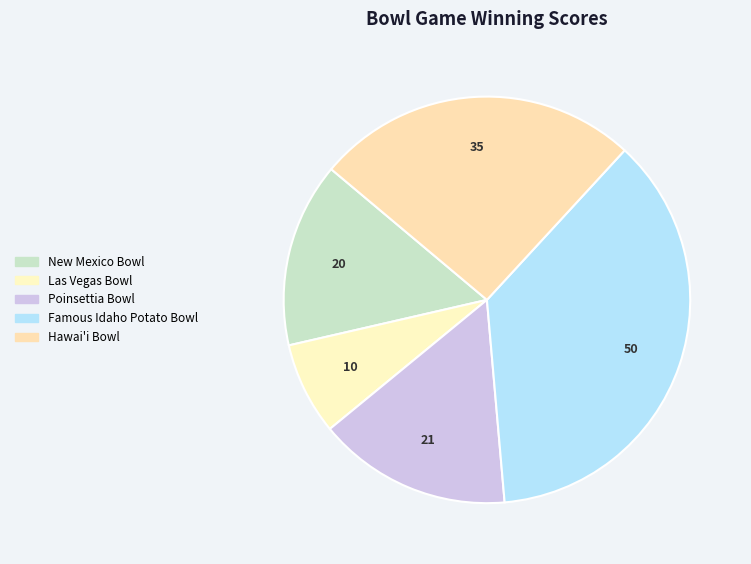

Do Hawai'i Bowl and Las Vegas Bowl together represent more than half of the pie?

No